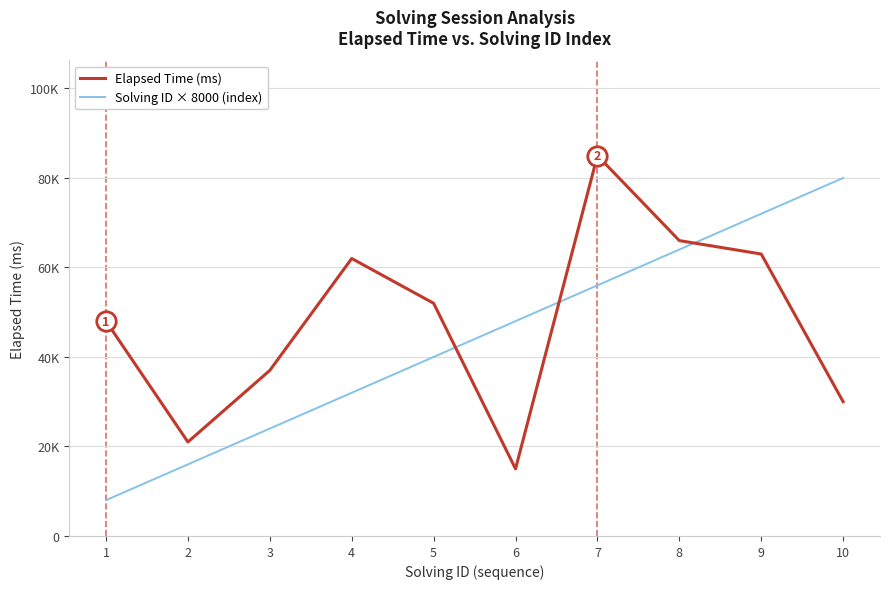

Does the chart display data point markers on the line(s)?

No